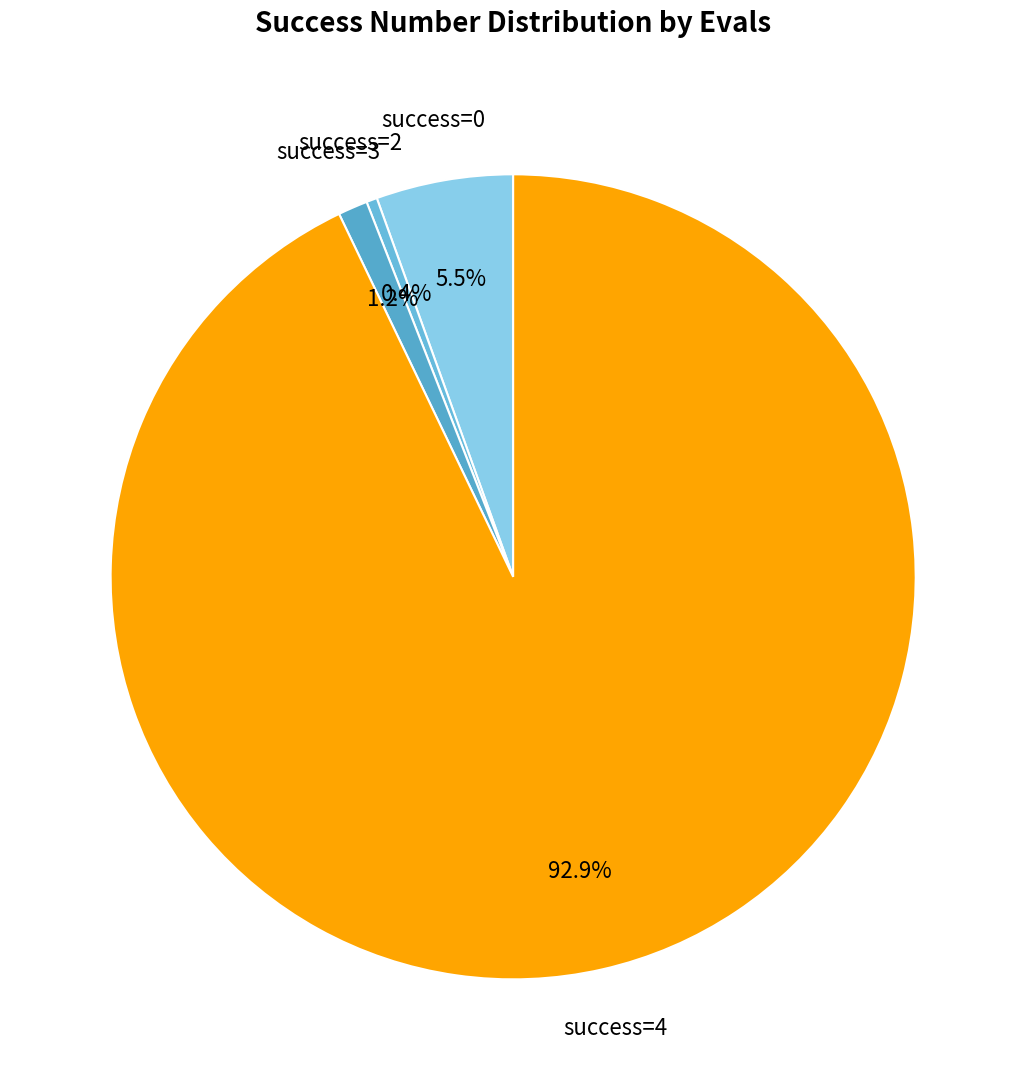

Which slice is the smallest?

success=2